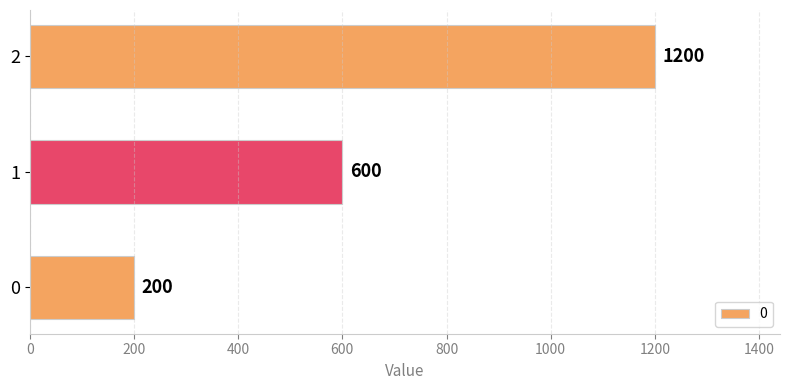

Read the value at 0, to the nearest 10.

200